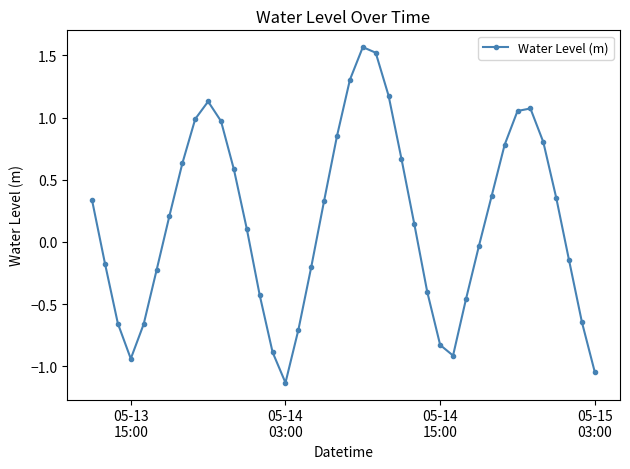

How many points are higher than both their immediate neighbors (excluding endpoints)?

3